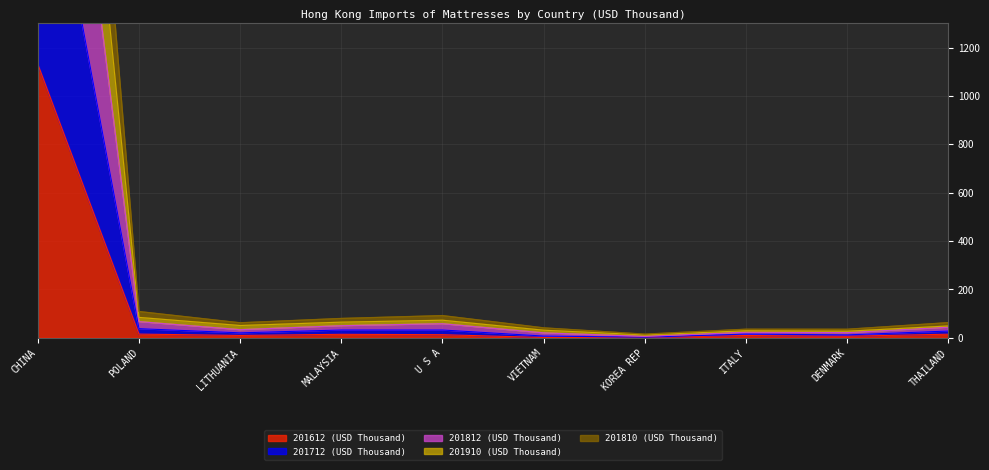

In 201712 (USD Thousand), how many points are higher than both neighbors (excluding endpoints)?

2